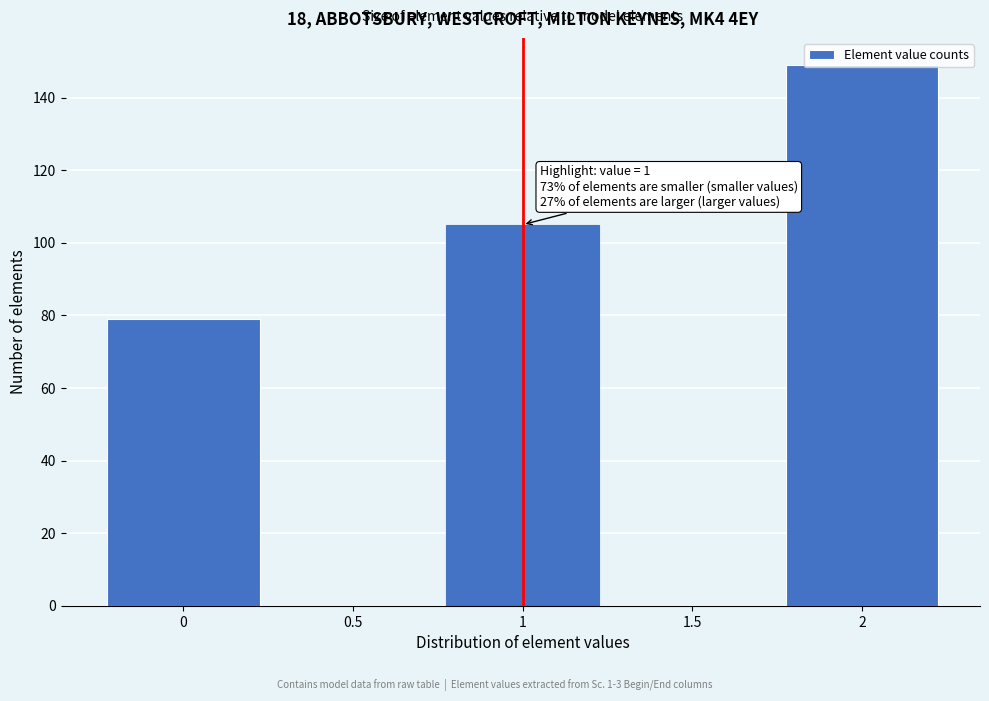

Which range on the x-axis has the tallest bar?

1.75 to 2.25